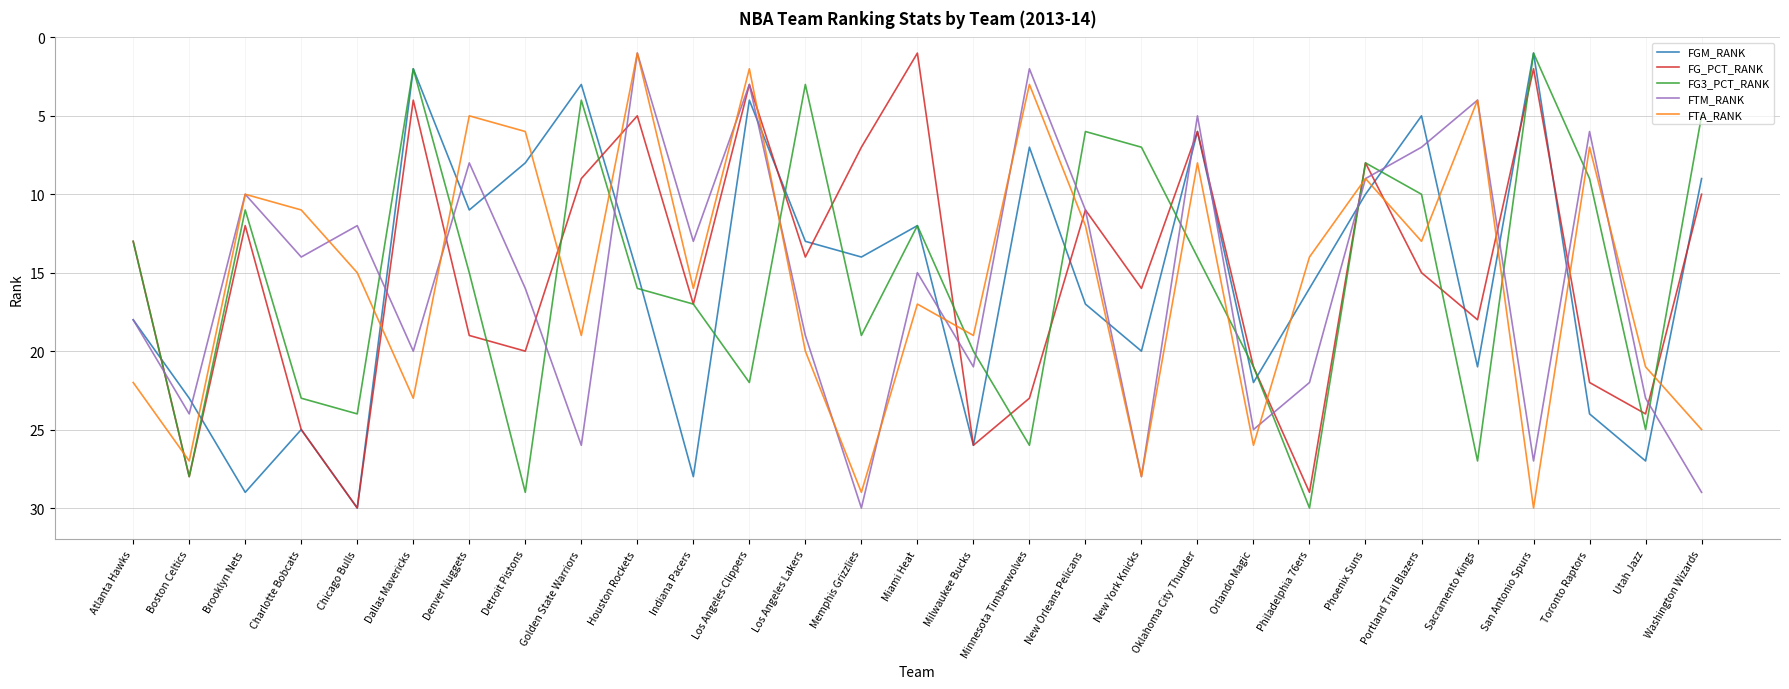

What are all the series names shown in the legend?

FGM_RANK, FG_PCT_RANK, FG3_PCT_RANK, FTM_RANK, FTA_RANK